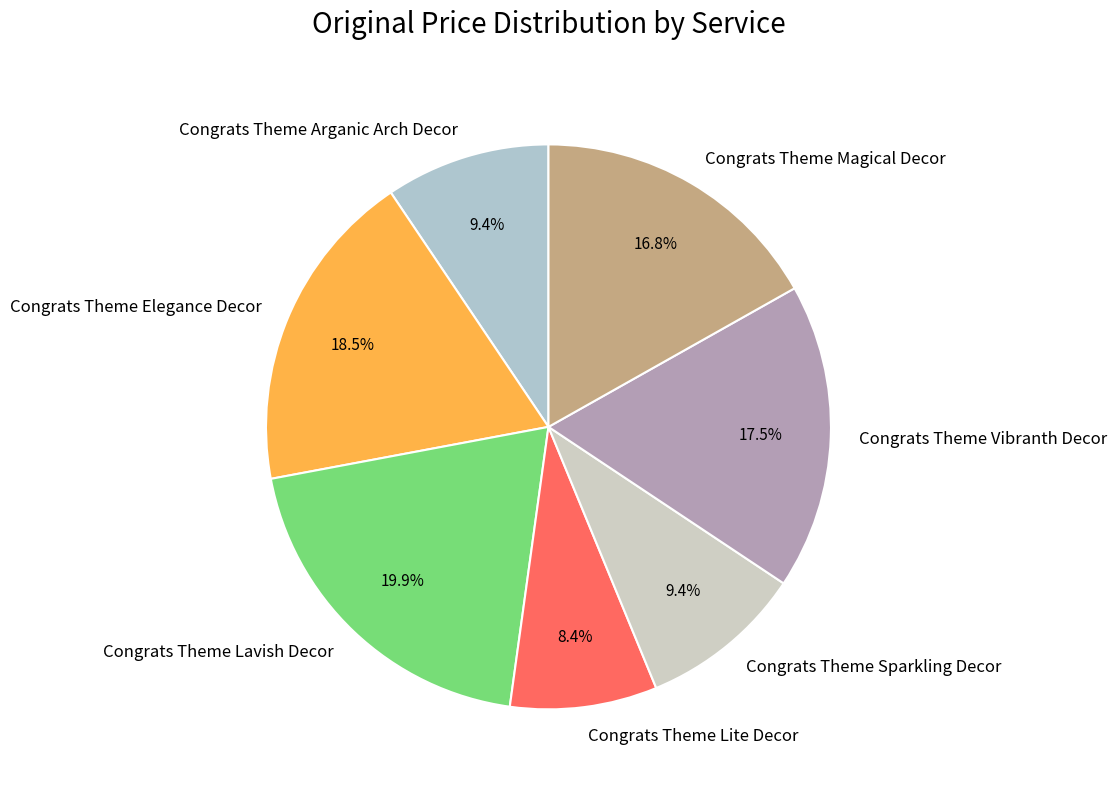

How many segments does this pie chart have?

7